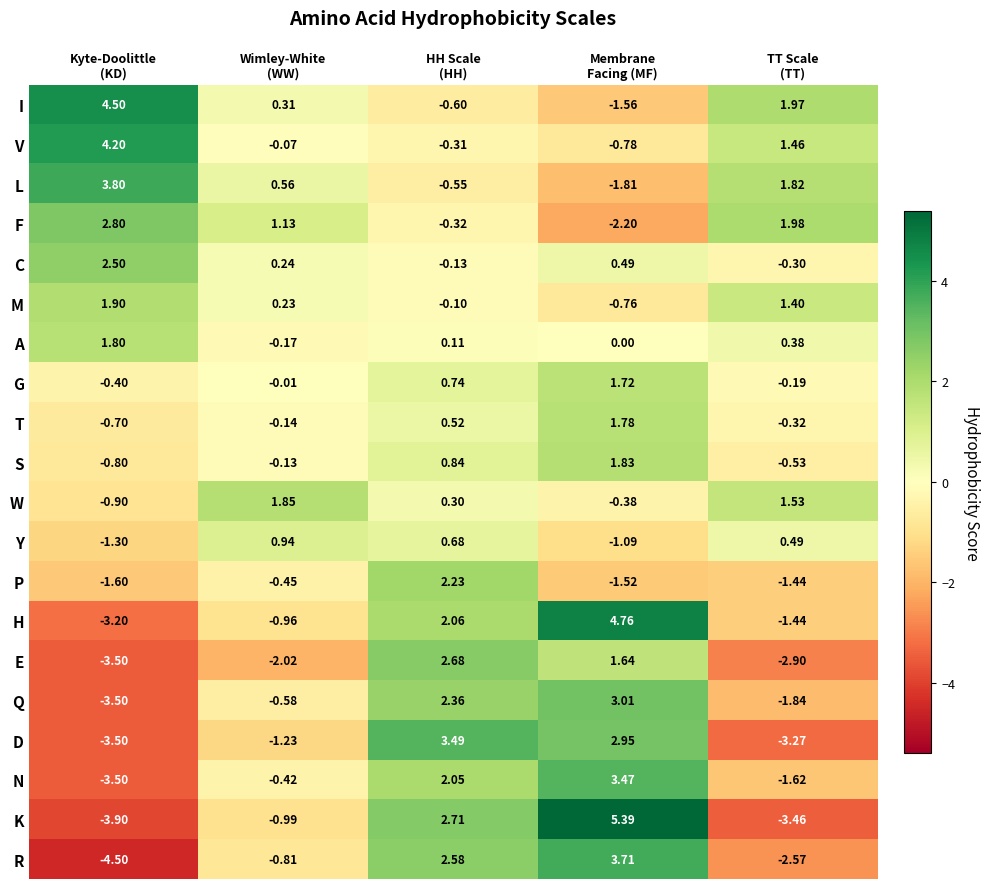

What is the greatest value displayed?

5.4